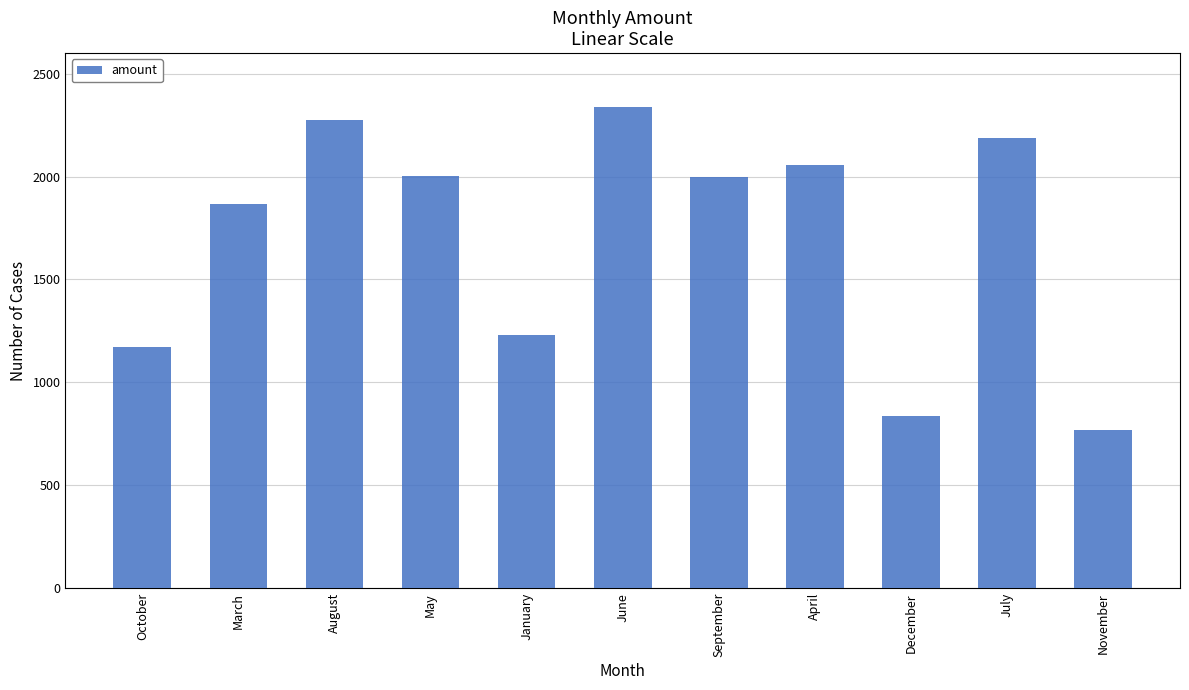

What is the label of the 4th bar from the right?

April